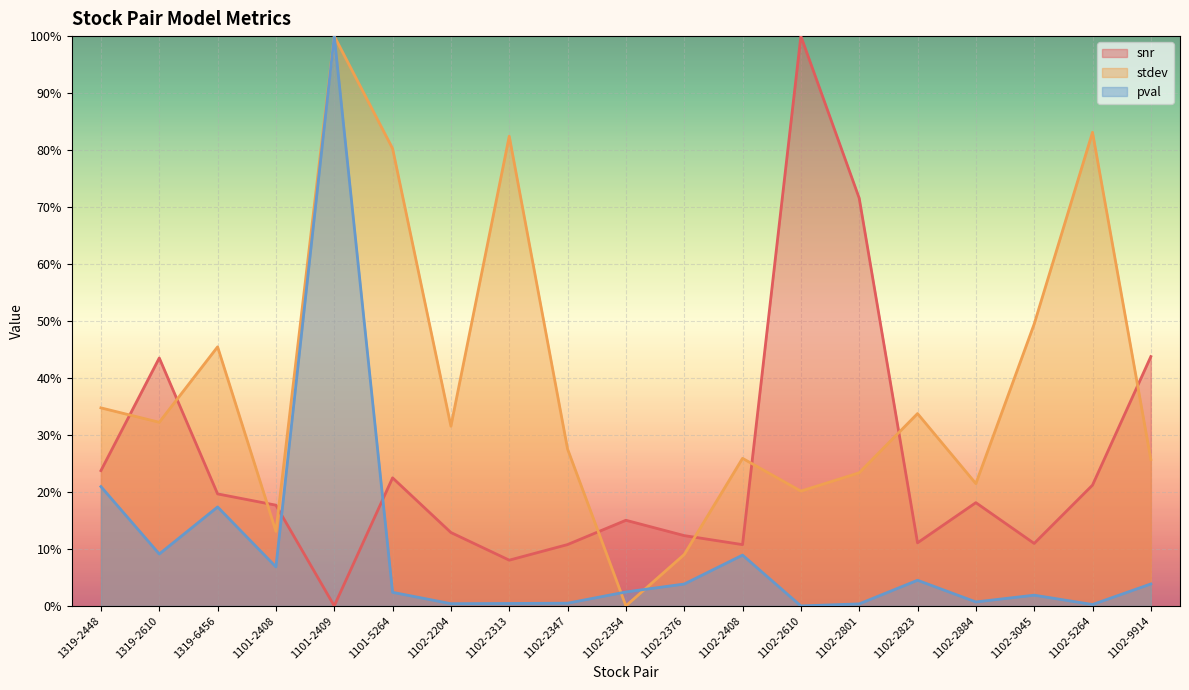

Reading left to right, list all the values displayed in this chart.

snr: 1319-2448=0.2	1319-2610=0.4	1319-6456=0.2	1101-2408=0.2	1101-2409=0.0	1101-5264=0.2	1102-2204=0.1	1102-2313=0.1	1102-2347=0.1	1102-2354=0.2	1102-2376=0.1	1102-2408=0.1	1102-2610=1.0	1102-2801=0.7	1102-2823=0.1	1102-2884=0.2	1102-3045=0.1	1102-5264=0.2	1102-9914=0.4
stdev: 1319-2448=0.3	1319-2610=0.3	1319-6456=0.5	1101-2408=0.1	1101-2409=1.0	1101-5264=0.8	1102-2204=0.3	1102-2313=0.8	1102-2347=0.3	1102-2354=0.0	1102-2376=0.1	1102-2408=0.3	1102-2610=0.2	1102-2801=0.2	1102-2823=0.3	1102-2884=0.2	1102-3045=0.5	1102-5264=0.8	1102-9914=0.3
pval: 1319-2448=0.2	1319-2610=0.1	1319-6456=0.2	1101-2408=0.1	1101-2409=1.0	1101-5264=0.0	1102-2204=0.0	1102-2313=0.0	1102-2347=0.0	1102-2354=0.0	1102-2376=0.0	1102-2408=0.1	1102-2610=0.0	1102-2801=0.0	1102-2823=0.0	1102-2884=0.0	1102-3045=0.0	1102-5264=0.0	1102-9914=0.0